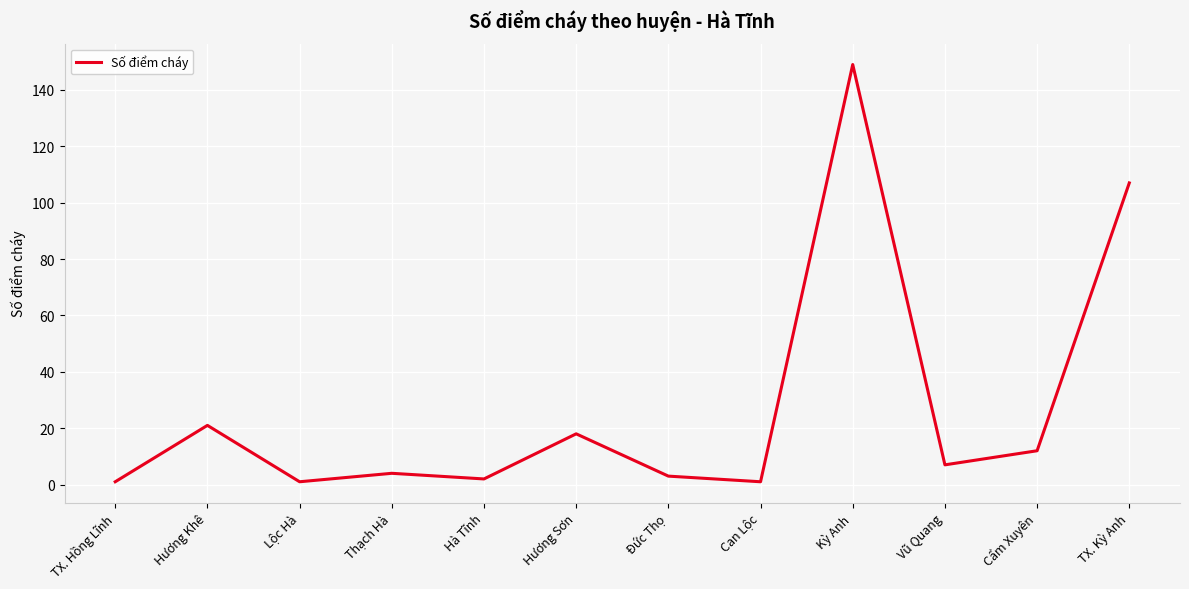

Where is the first local minimum?

Lộc Hà